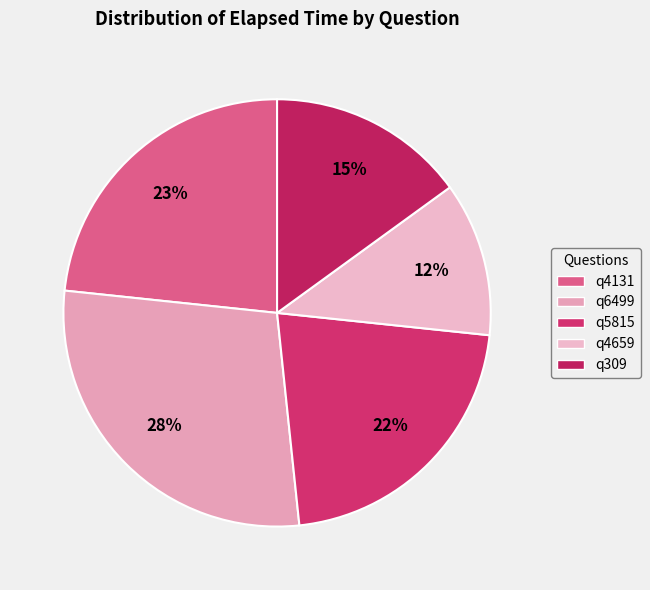

Between q4659 and q5815, which is larger?

q5815